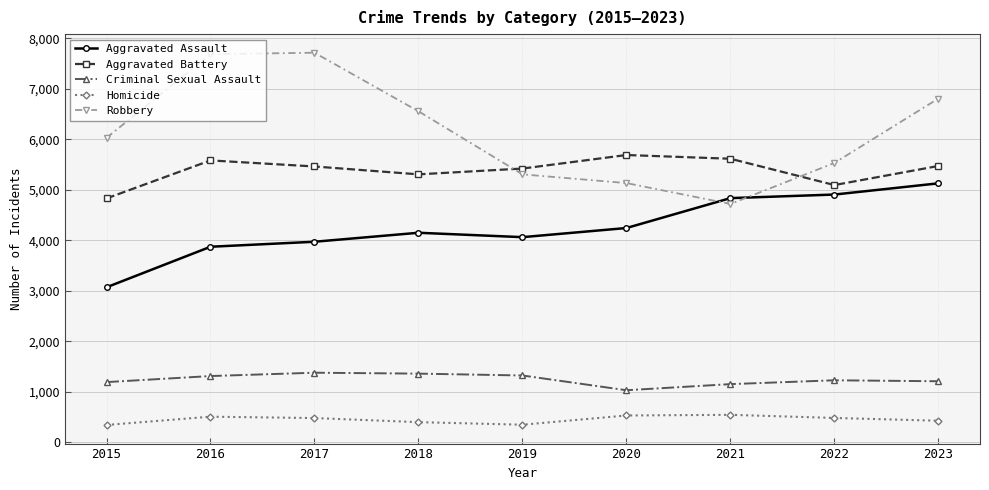

Which series has the widest spread of values?

Robbery